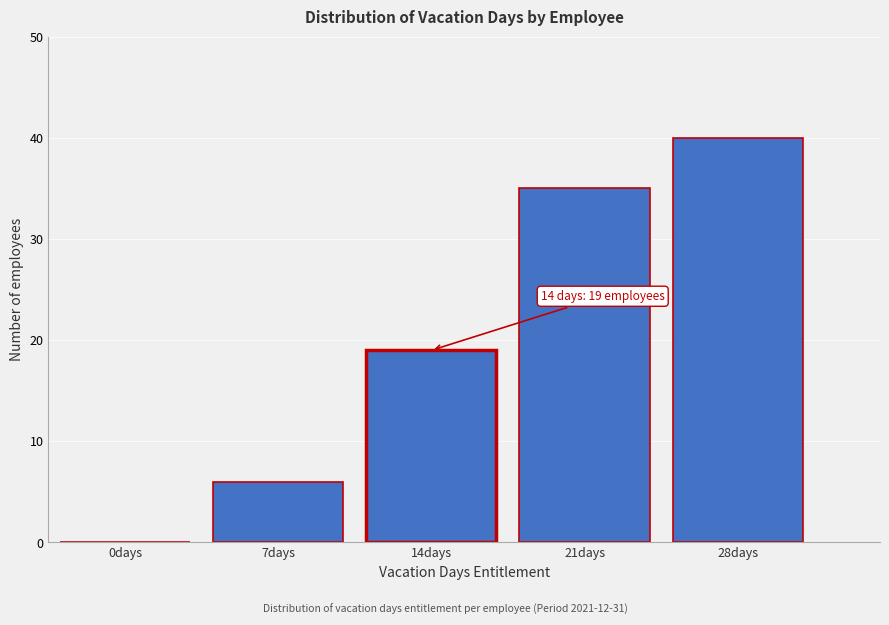

Reading left to right, what are all the values shown in this chart?

0days=0	7days=6	14days=19	21days=35	28days=40